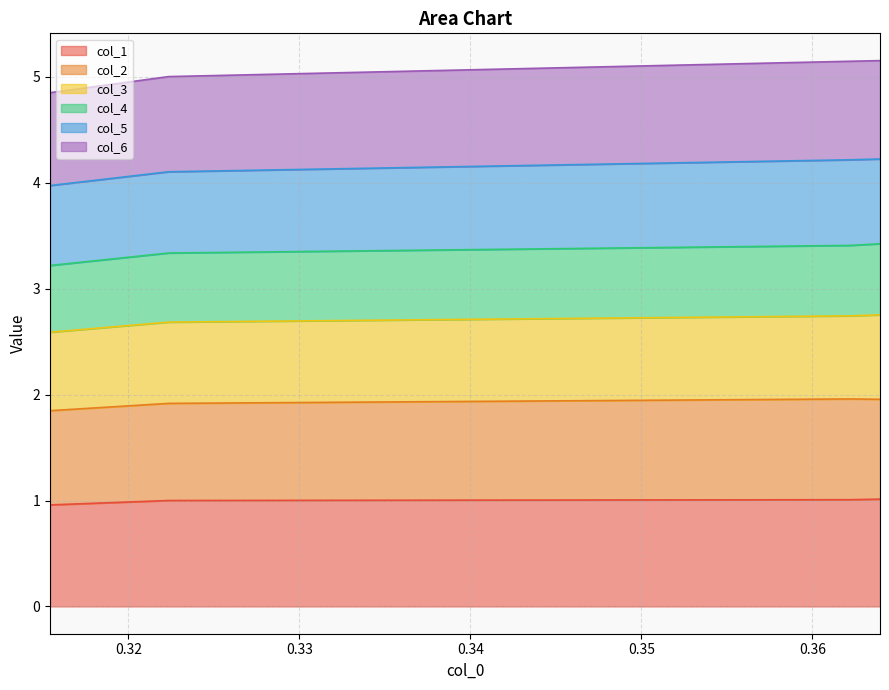

What is the minimum value for col_1?

1.0